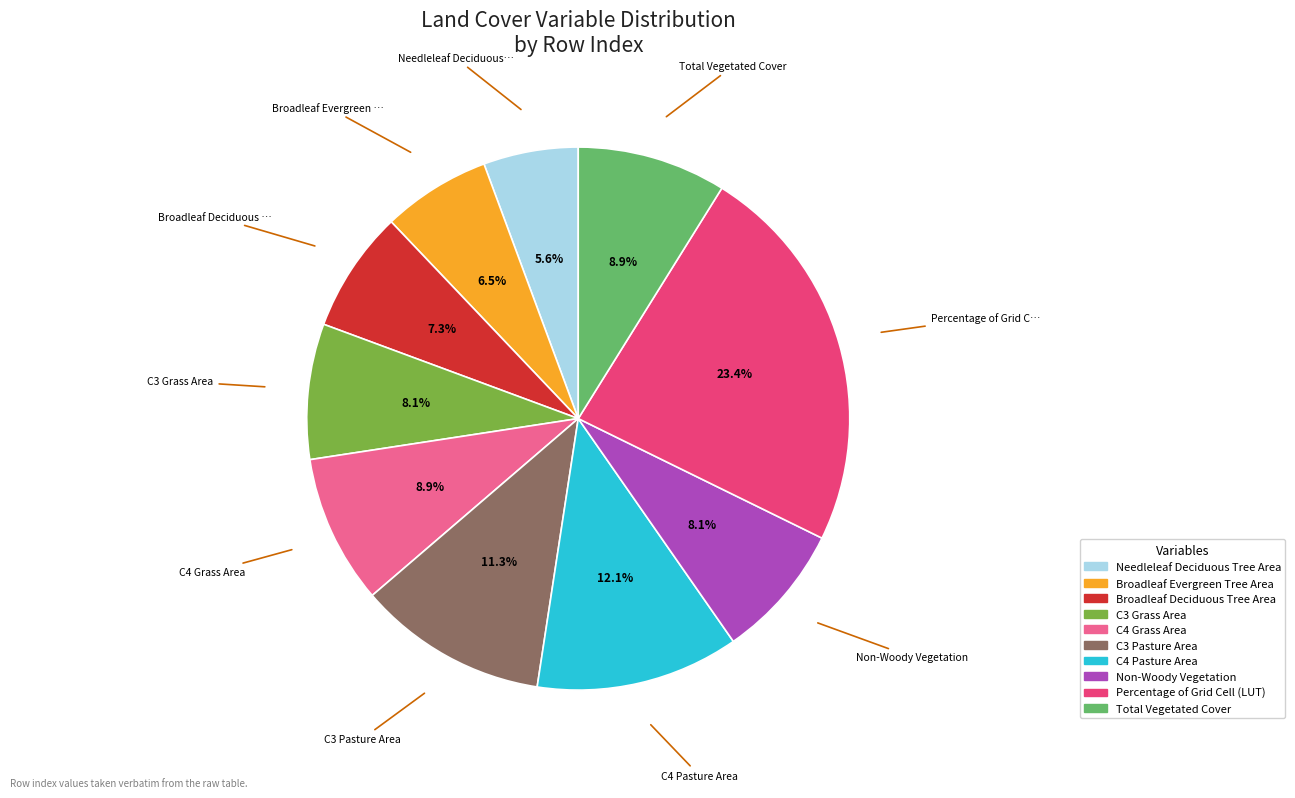

Is there any slice that represents more than half of the pie?

No